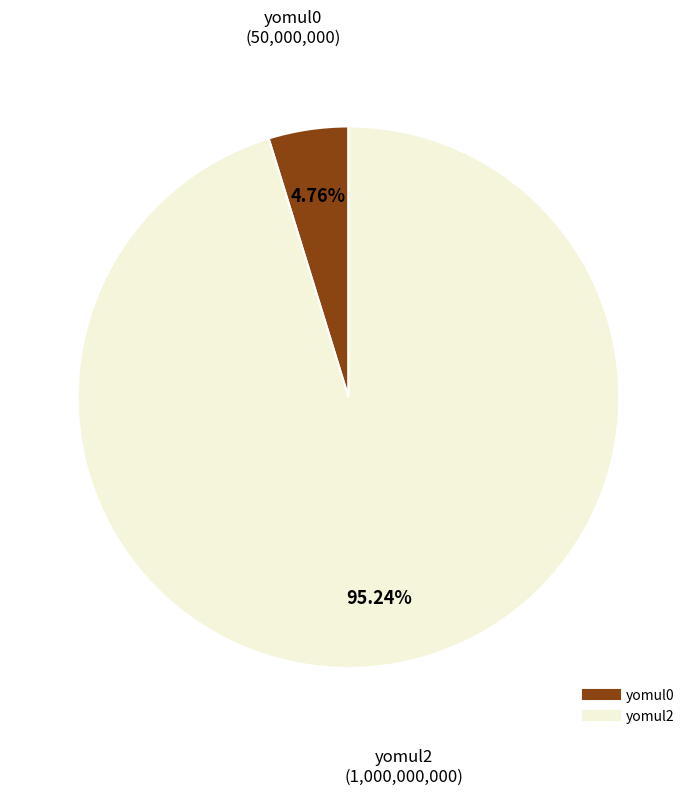

To the nearest percent, what percentage of the pie is yomul2?

95%